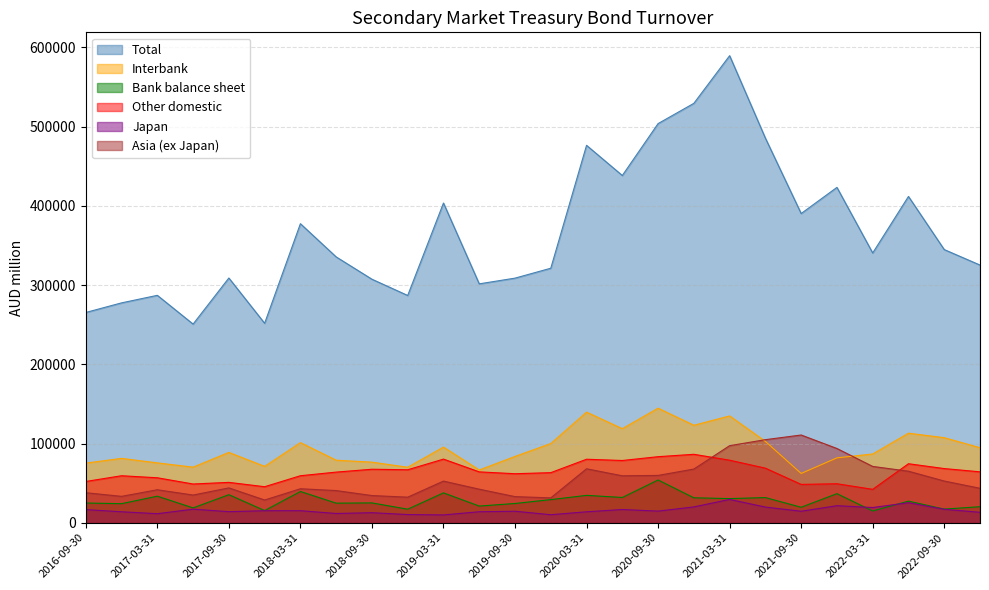

Is the value of Asia (ex Japan) at 2022-06-30 greater than the value of Total at 2018-09-30?

No